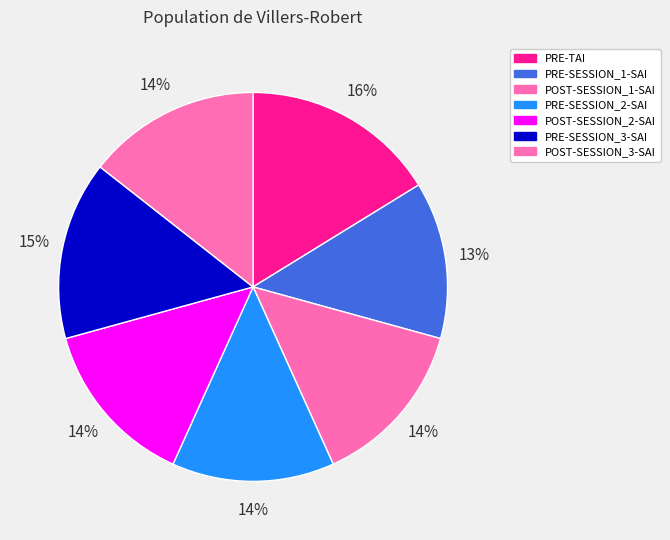

To the nearest percent, what is the average slice percentage?

14%